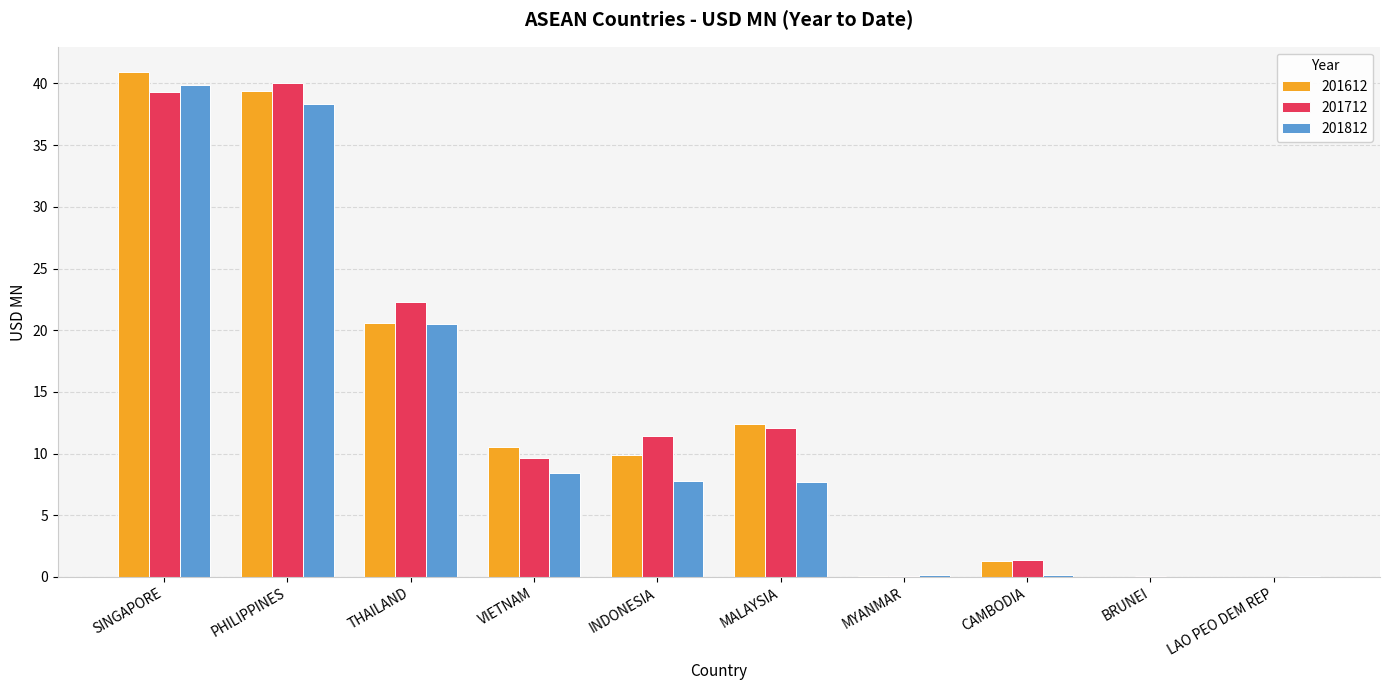

At which category does the chart reach its peak across all series?

SINGAPORE